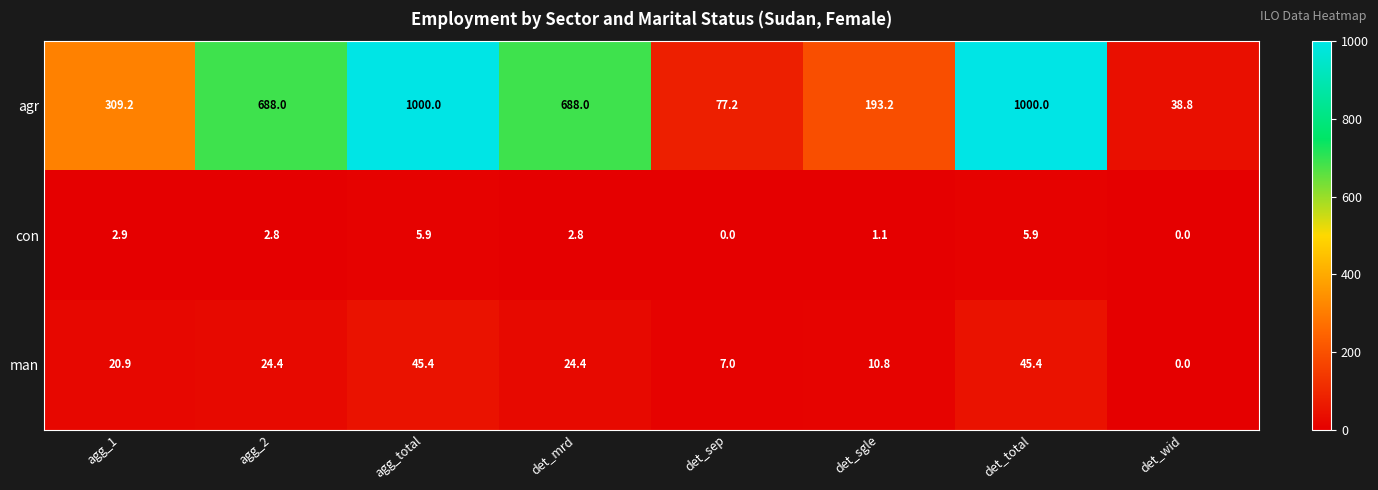

How many data points does each series have?

8